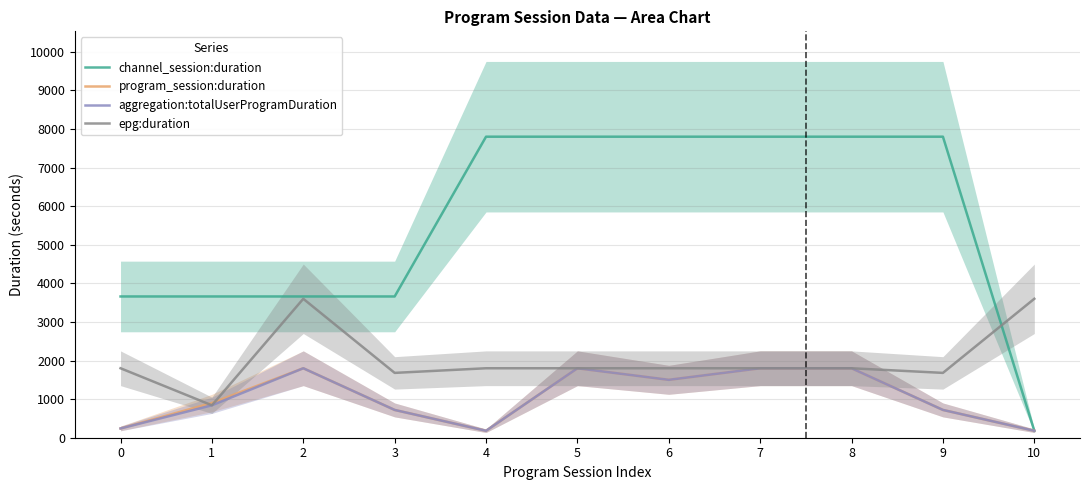

What is the difference between the channel_session:duration values at 1 and 7?

4140